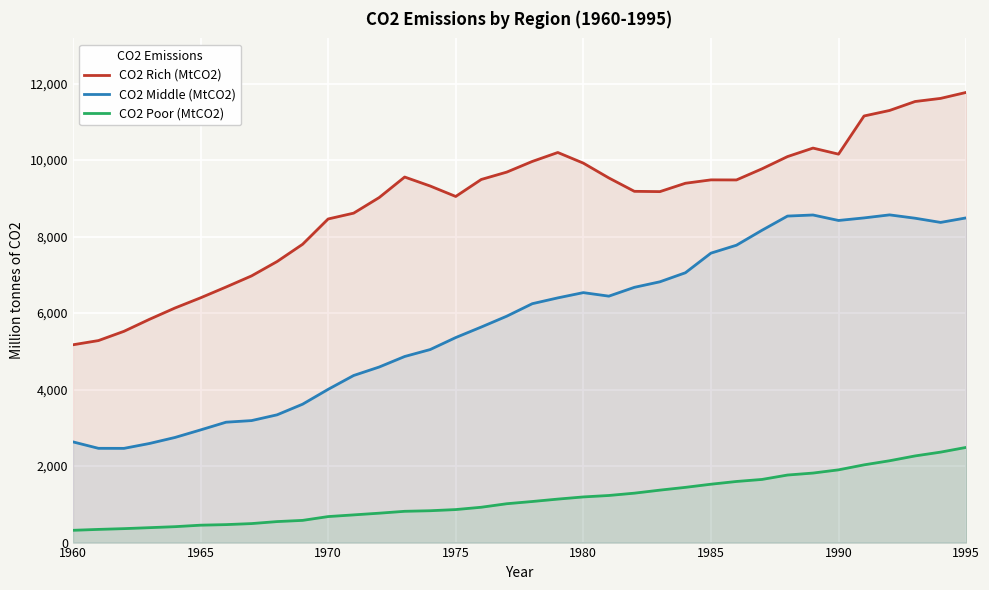

At which label is CO2 Rich (MtCO2) closest to 8468?

1970